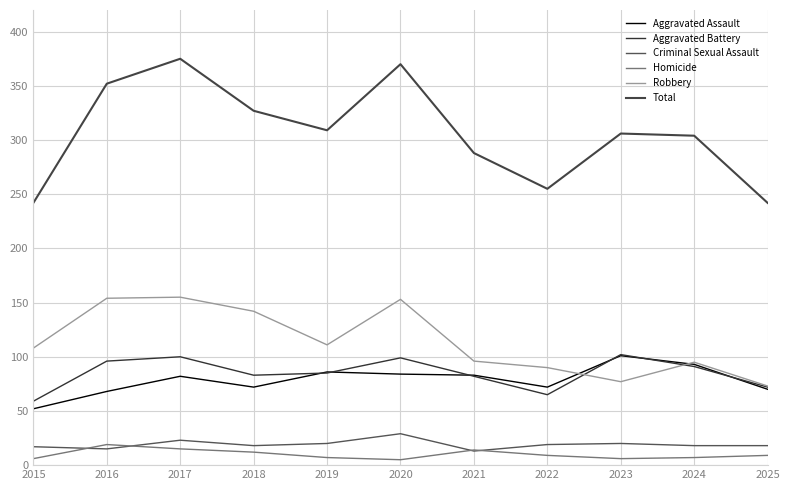

In Total, how many points are lower than both neighbors (excluding endpoints)?

2